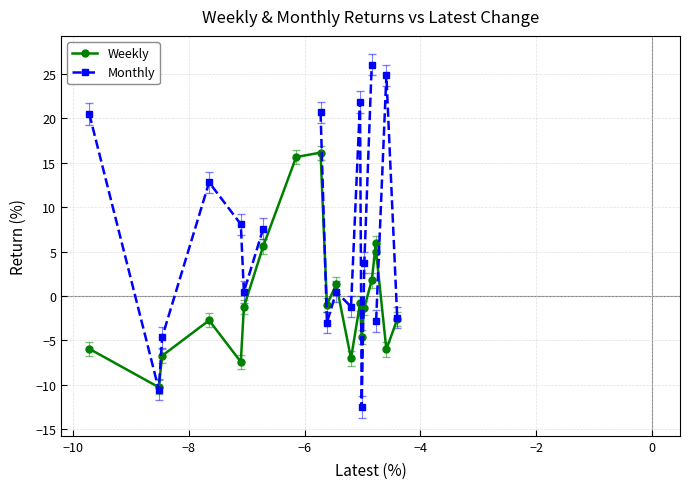

What is the difference between the second highest and second lowest values in the Weekly series?

23.0